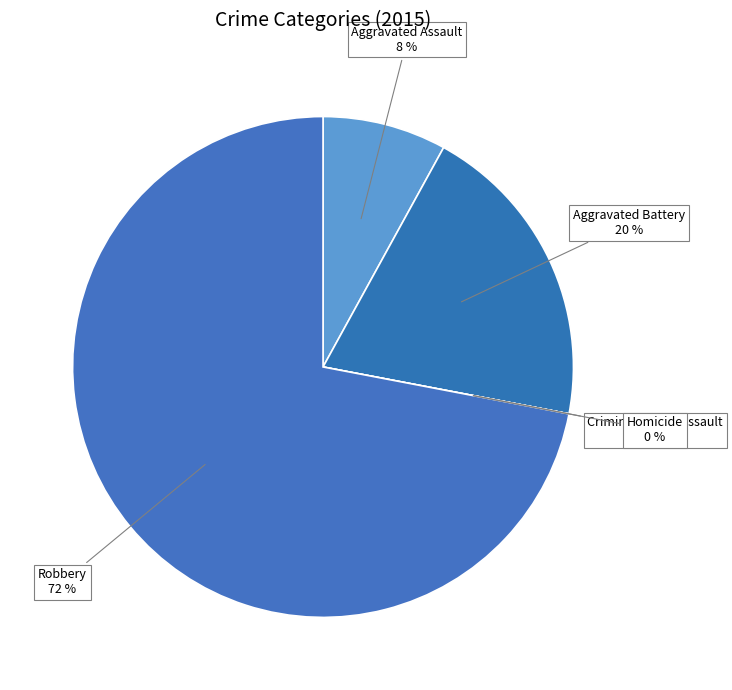

Is it true that Homicide is 0% of the pie?

True